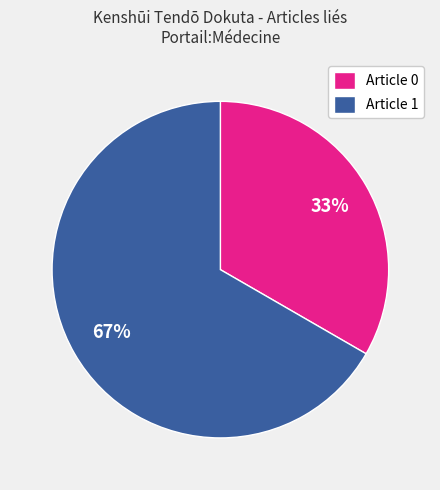

To the nearest percent, what is the average slice percentage?

50%